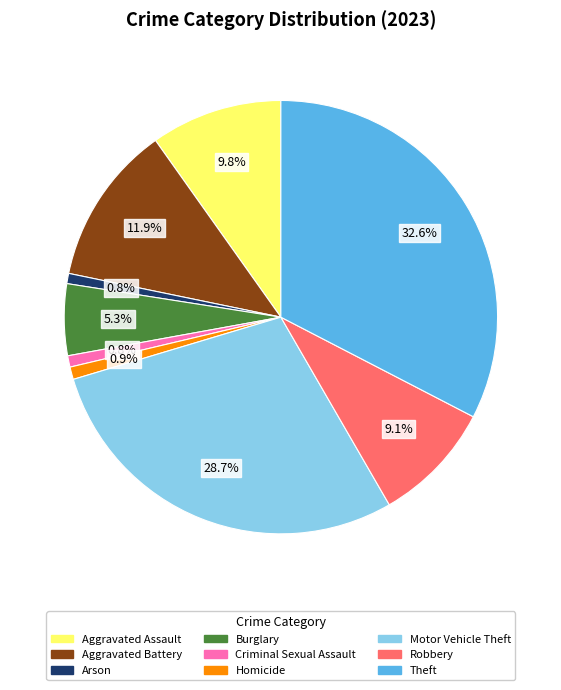

What percentage is the Theft slice, to the nearest percent?

33%